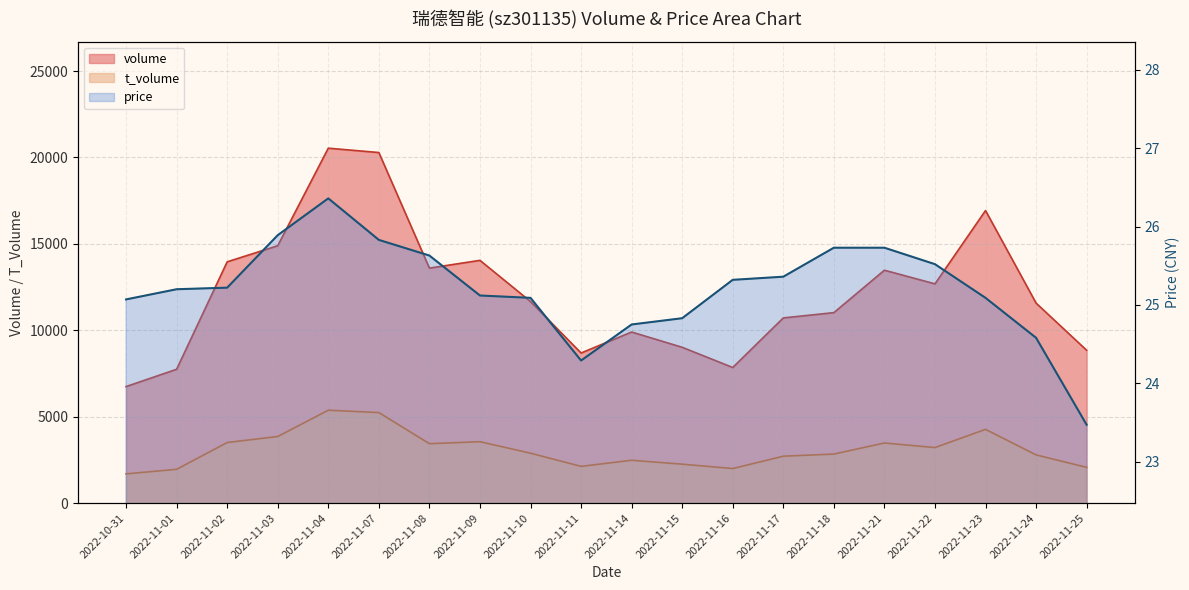

What is the value of the t_volume point at the 12th from the left?

2251.0